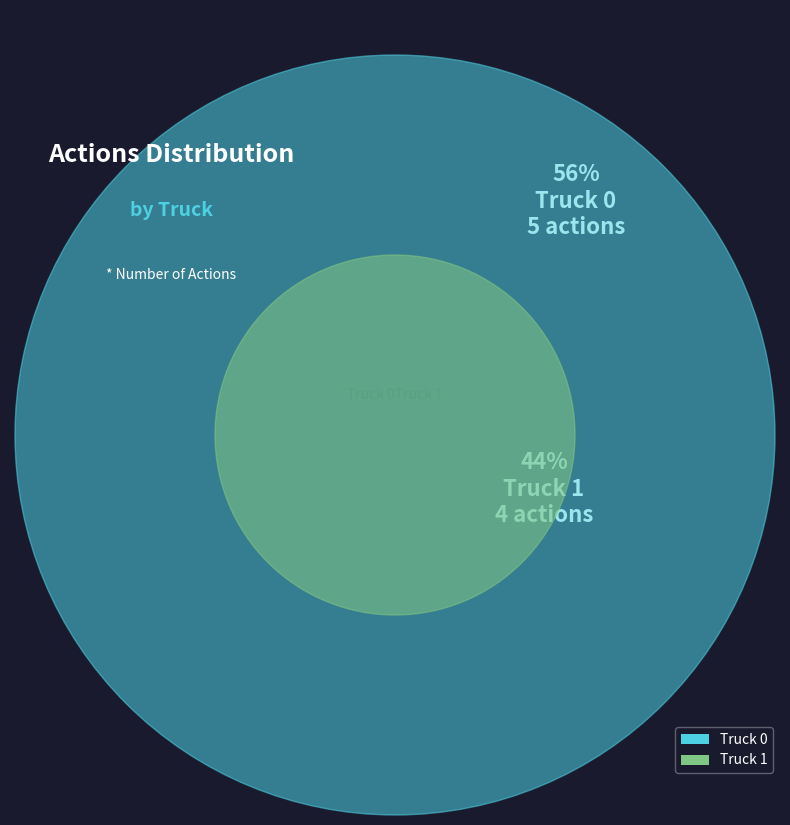

Count the number of slices in the pie.

2